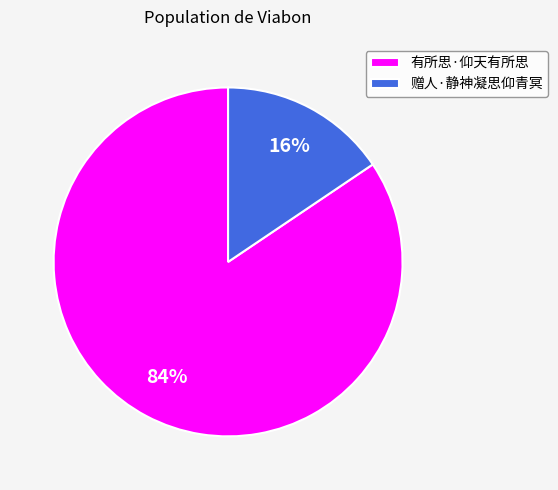

Between 有所思·仰天有所思 and 赠人·静神凝思仰青冥, which is larger?

有所思·仰天有所思